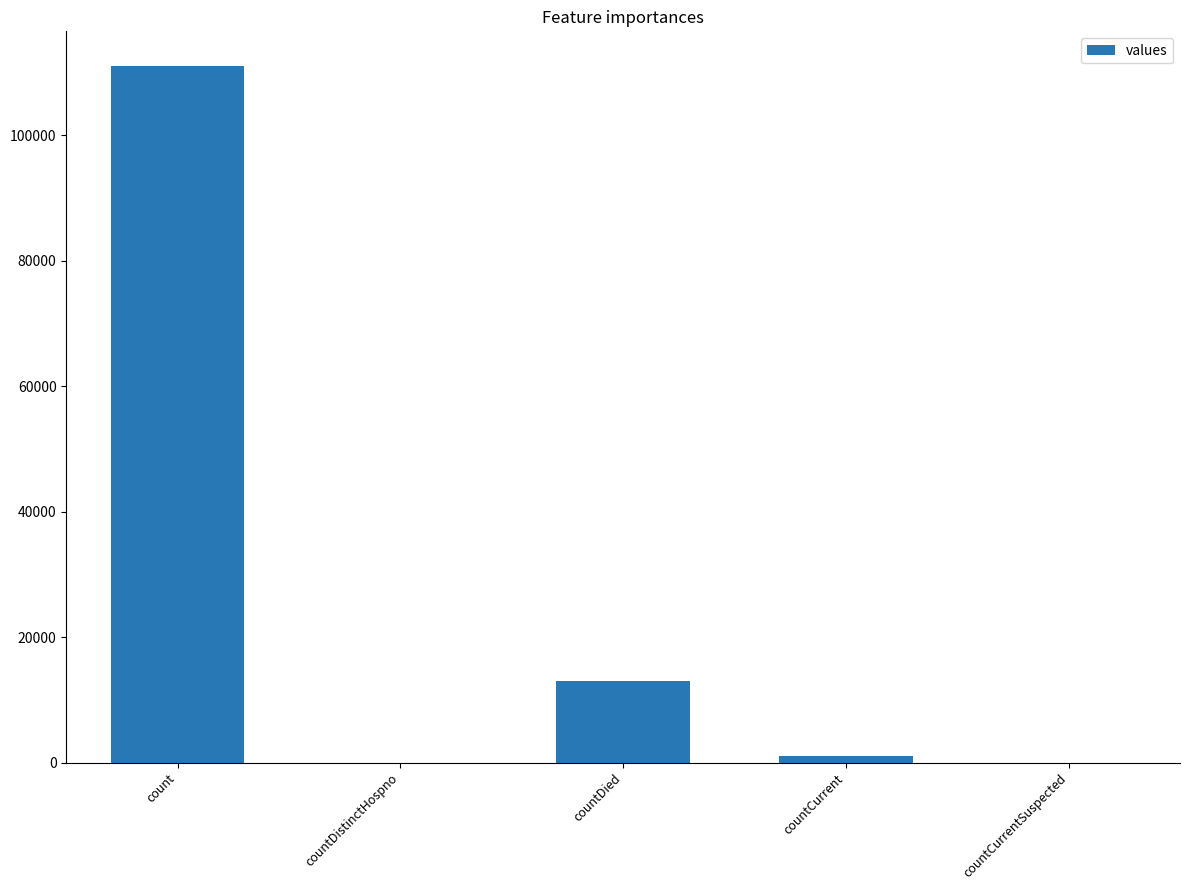

Where is the data nearest to the value 55487?

countDied